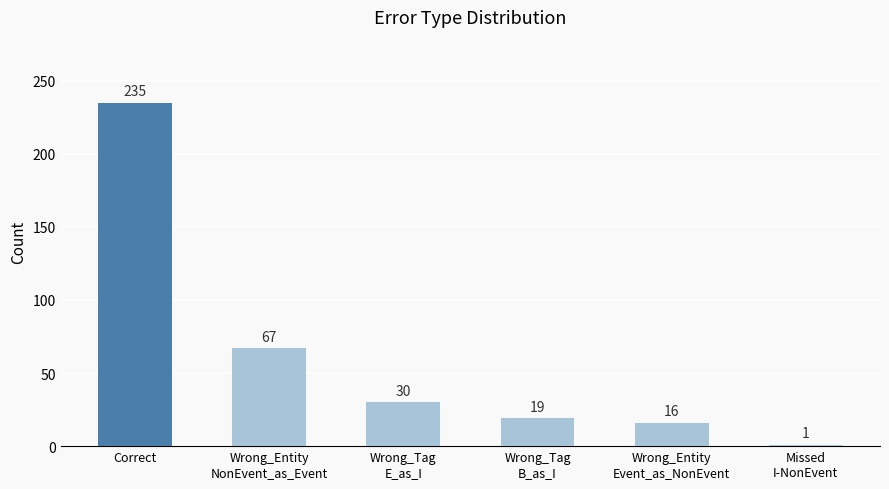

List the labels in order of value, largest first.

Correct, Wrong_Entity
NonEvent_as_Event, Wrong_Tag
E_as_I, Wrong_Tag
B_as_I, Wrong_Entity
Event_as_NonEvent, Missed
I-NonEvent